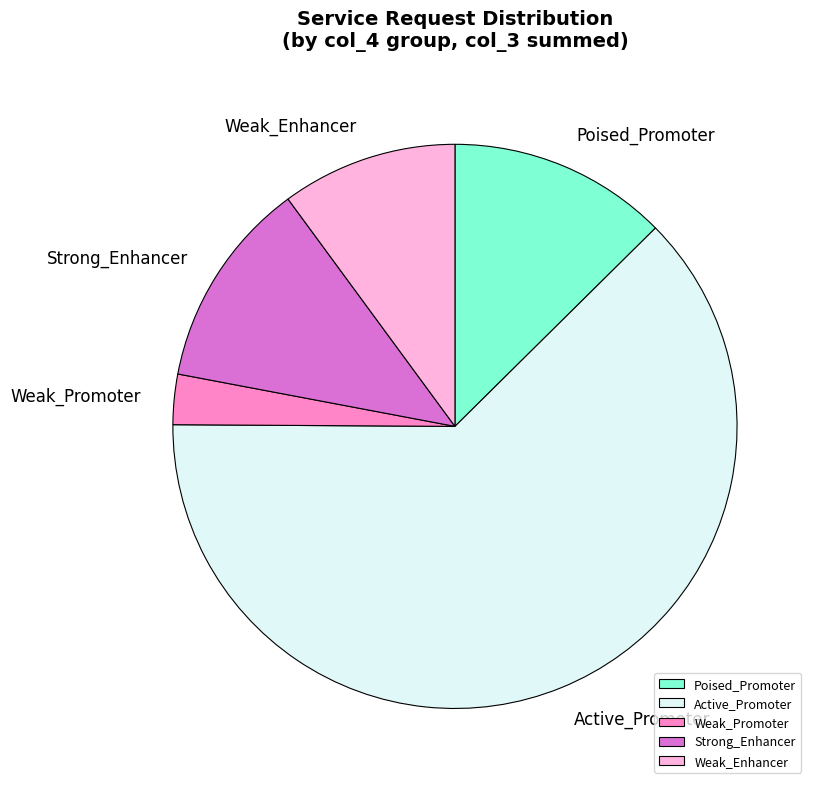

Which slice is the largest?

Active_Promoter